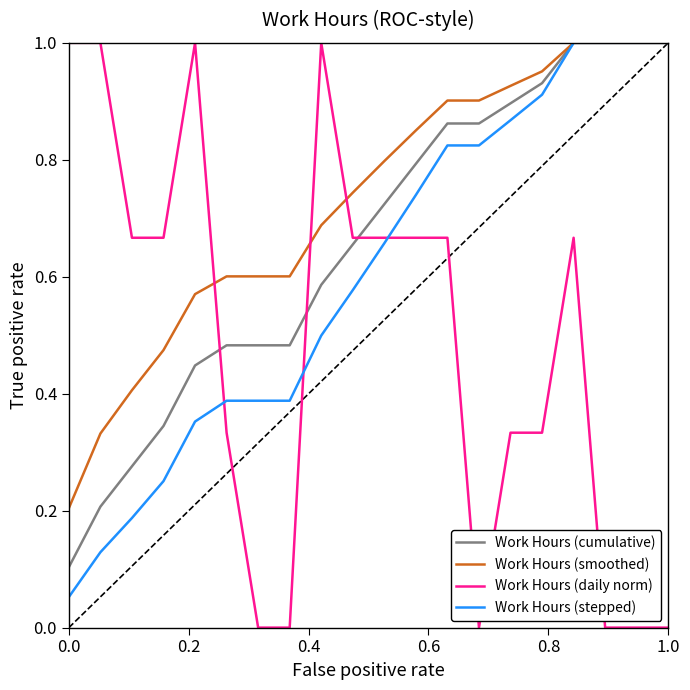

Which series has the largest range (max minus min)?

Work Hours (daily norm)